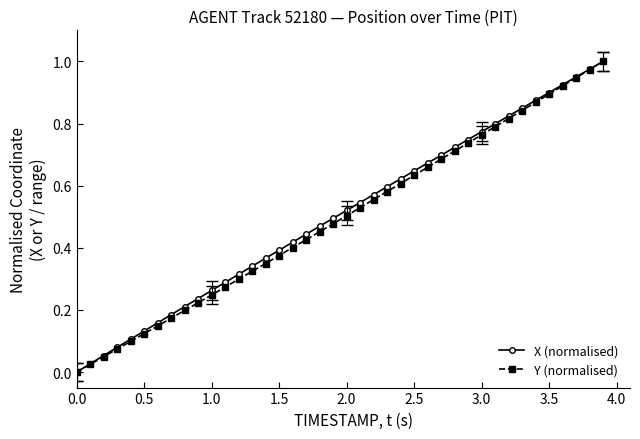

True or false: Y (normalised) has more than 1 interior local peaks.

False